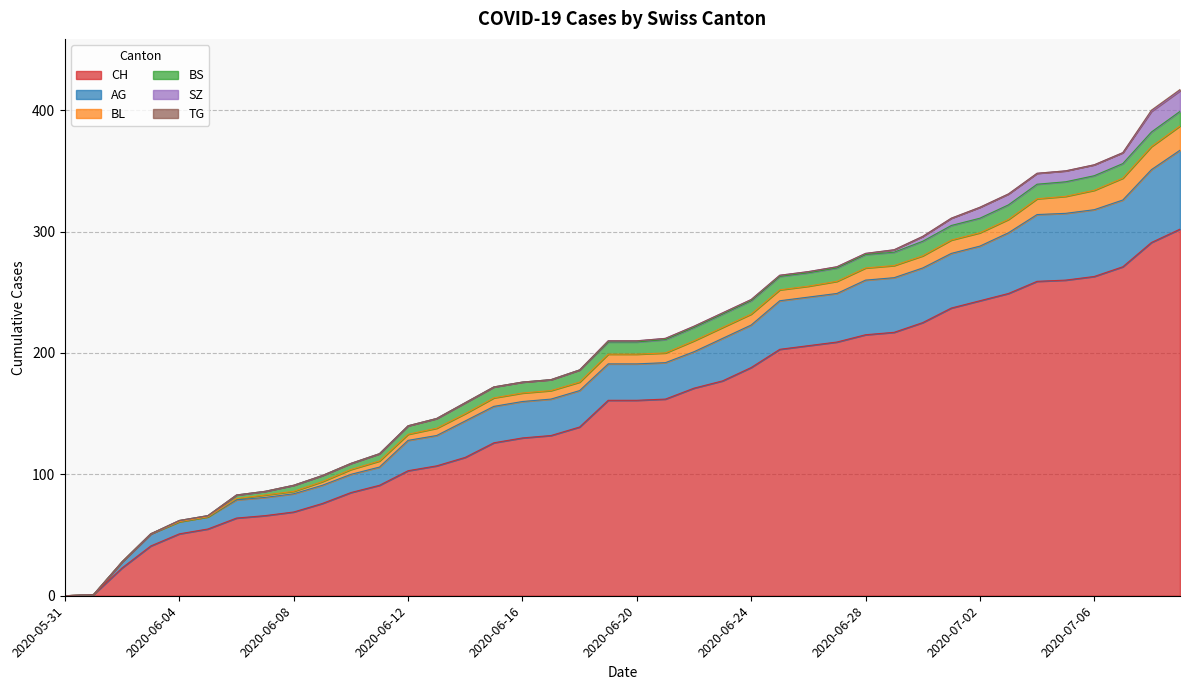

What is the approximate value of BL at 2020-07-05?

14